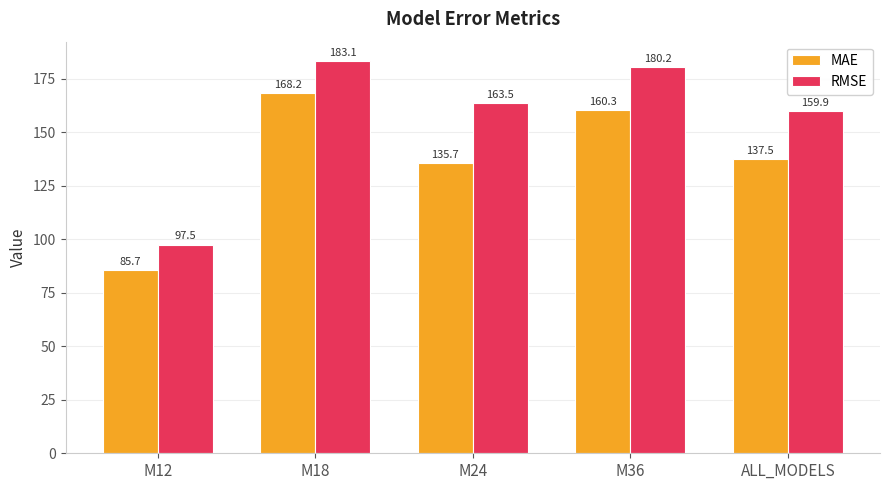

What is the maximum value for MAE?

168.2